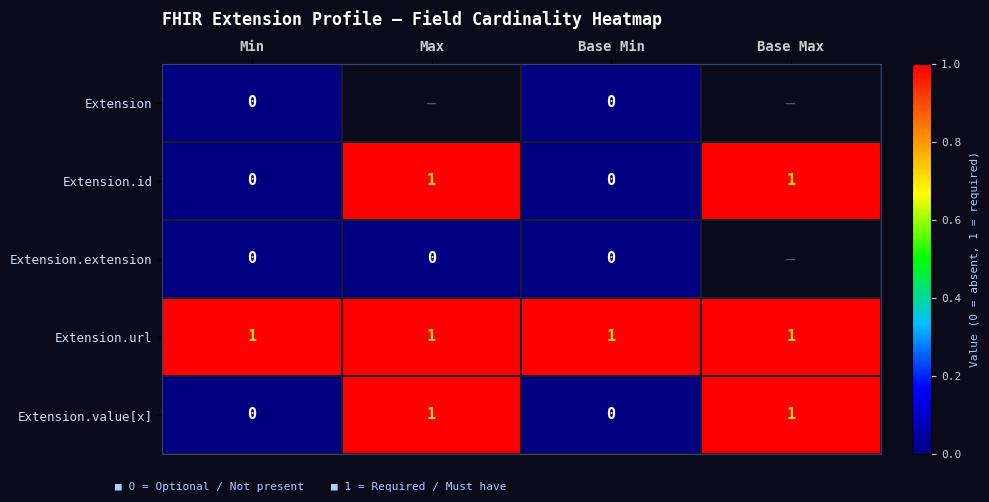

How many distinct data groups are displayed?

5